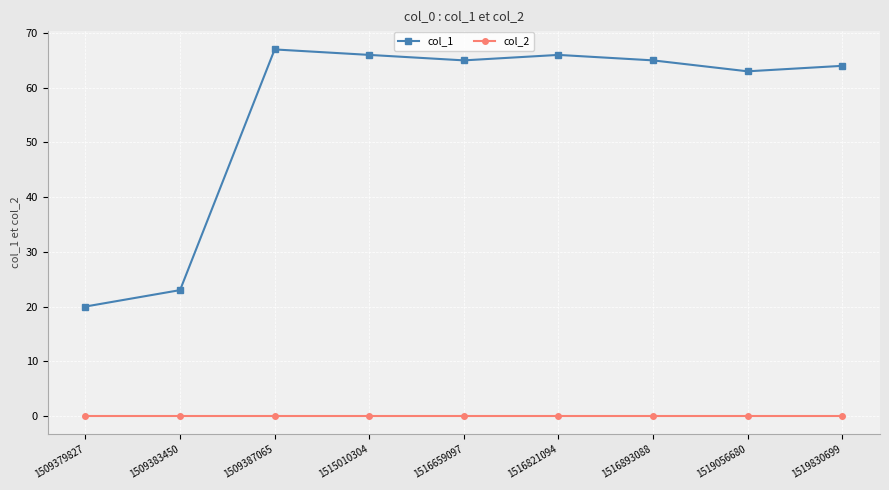

Which series has the widest spread of values?

col_1